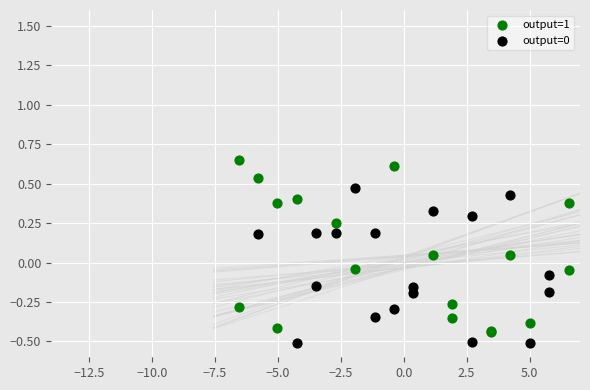

Which series reaches the maximum Y coordinate?

output=1